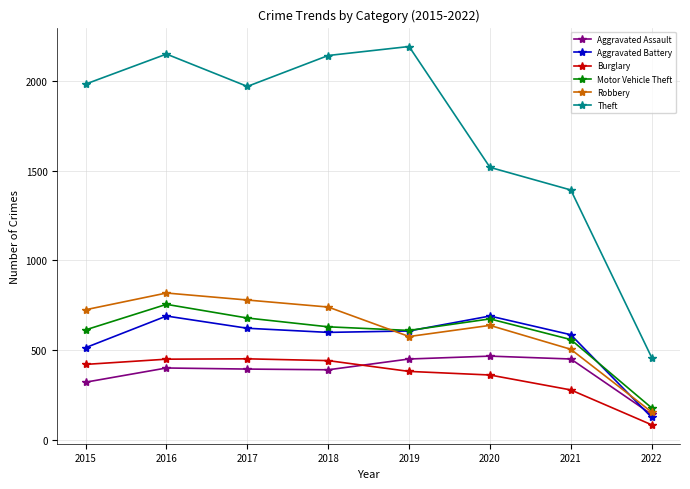

How many values in the Motor Vehicle Theft series are below 631?

4